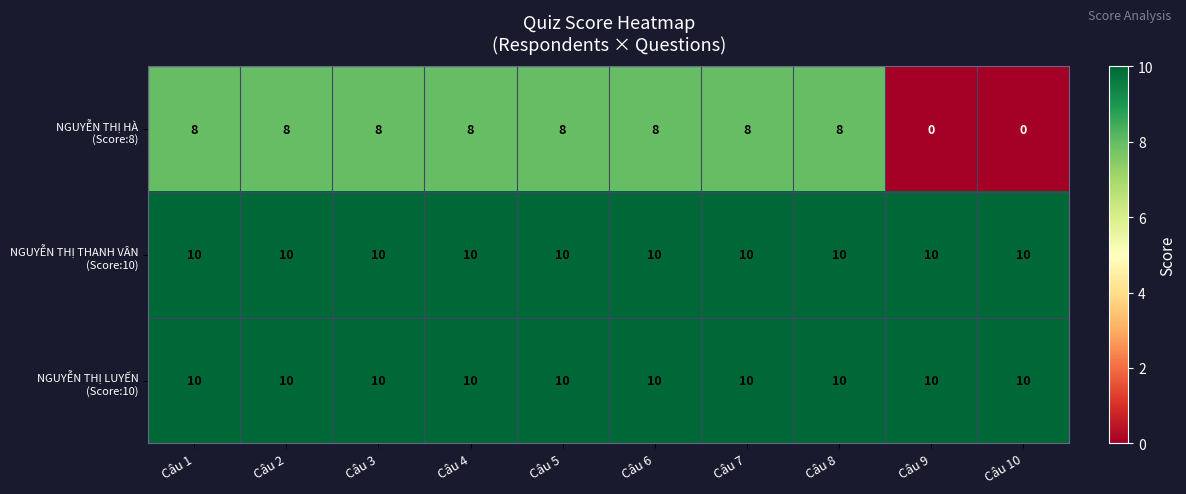

At how many categories does at least one series exceed 9?

10